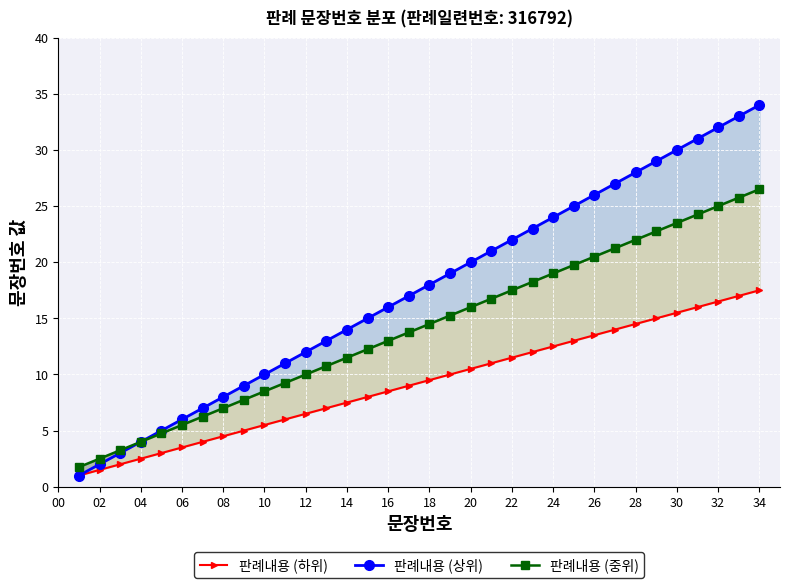

Where does the 판례내용 (상위) series first go above 18?

18